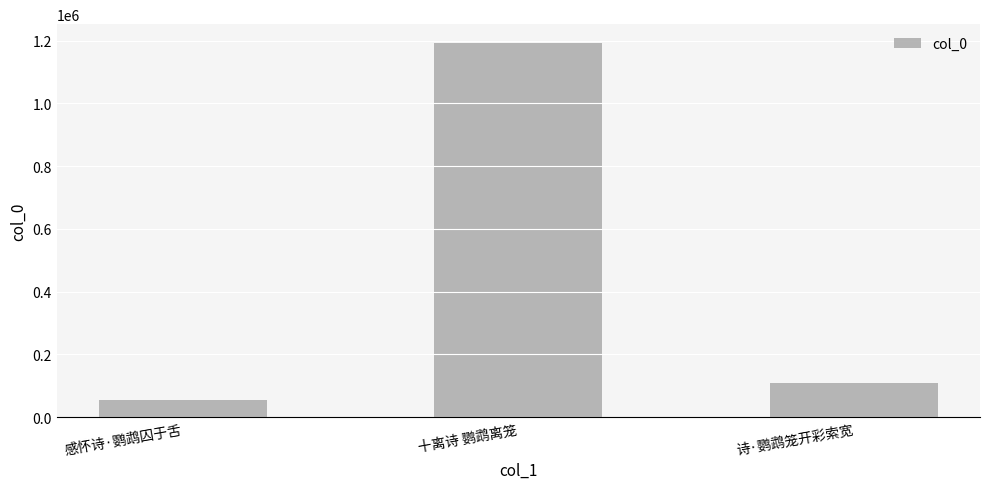

Is it true that the value at 诗·鹦鹉笼开彩索宽 is 107905?

True